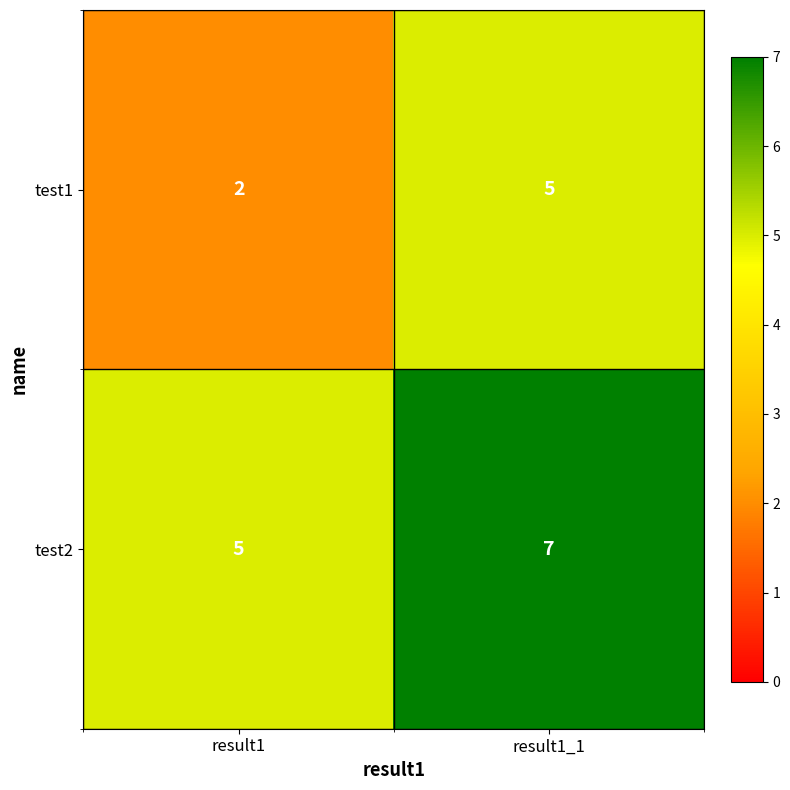

Which category has the lowest value in the test2 series?

result1